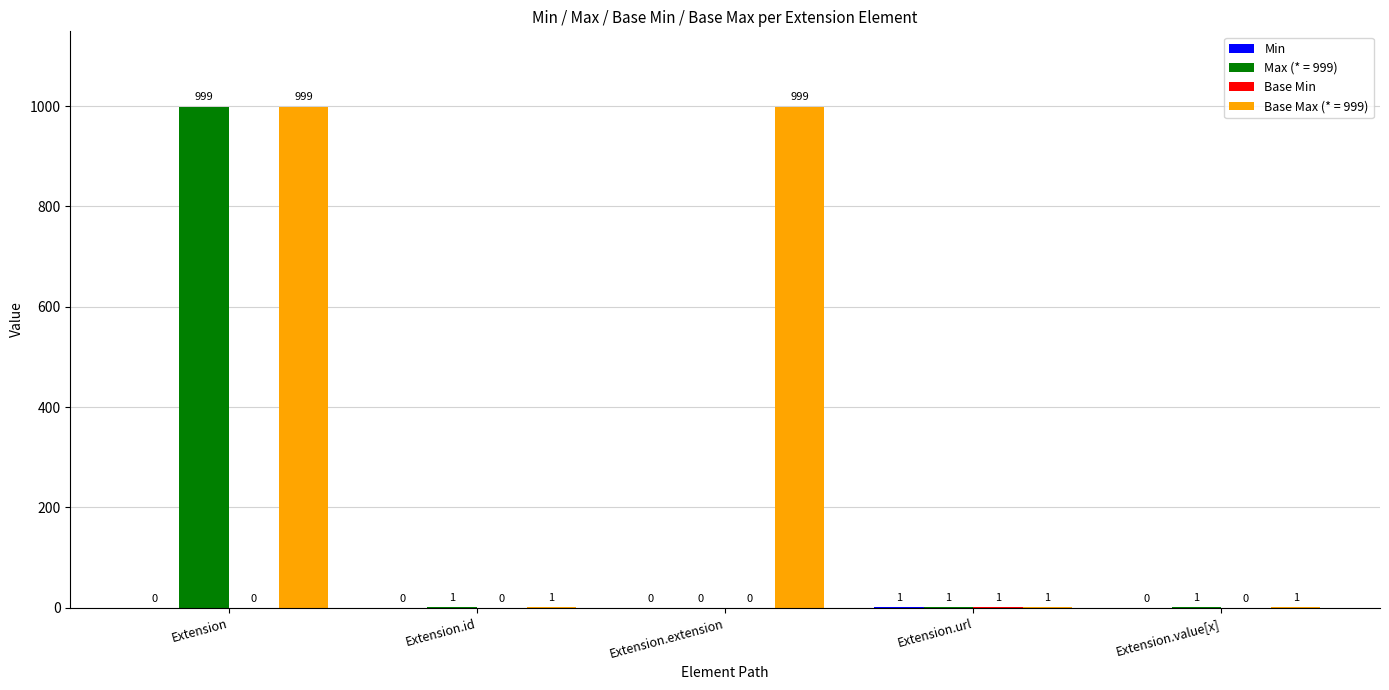

True or false: Base Max (* = 999) has a value of 1369 at Extension.extension.

False